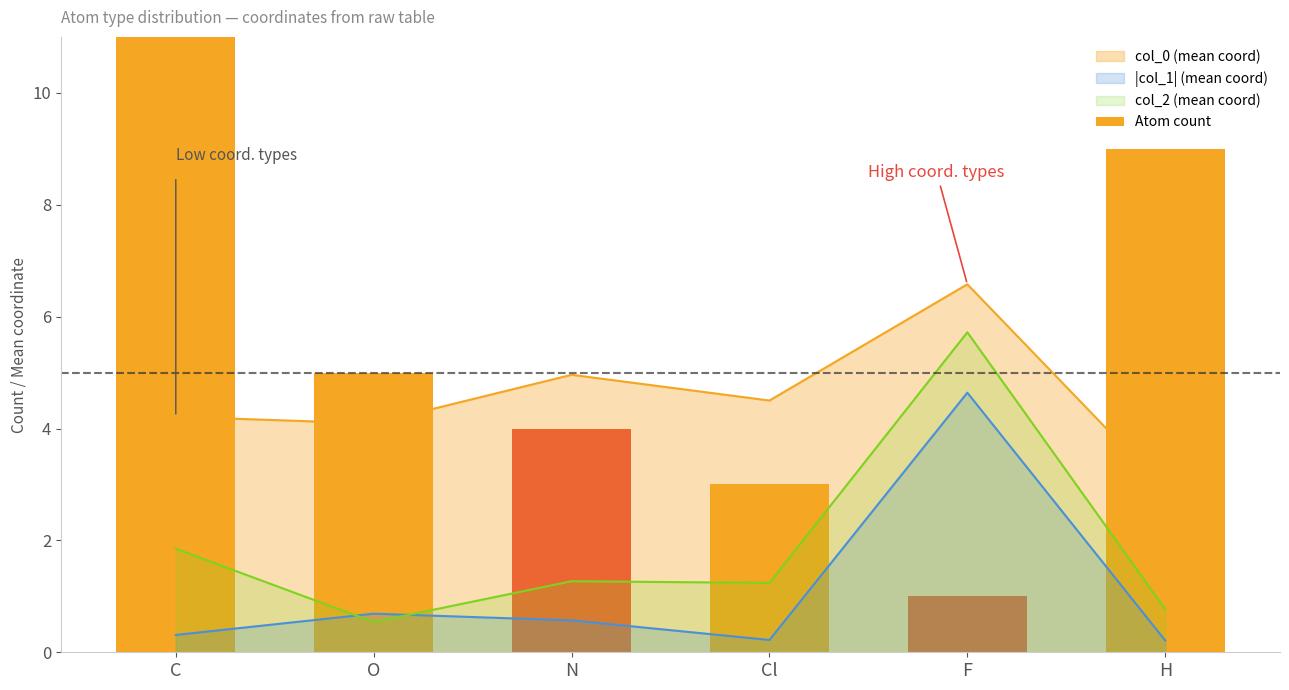

Rank the categories by value from lowest to highest.

F, Cl, N, O, H, C